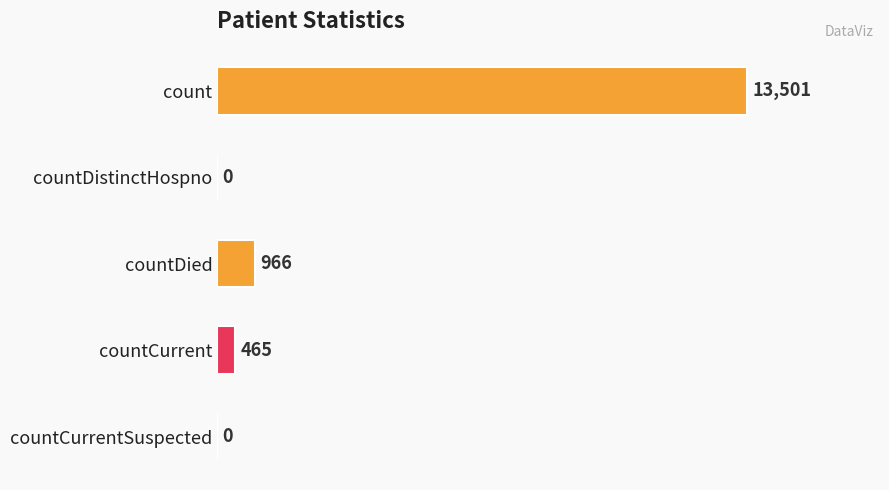

At which label is the value closest to 6750?

countDied